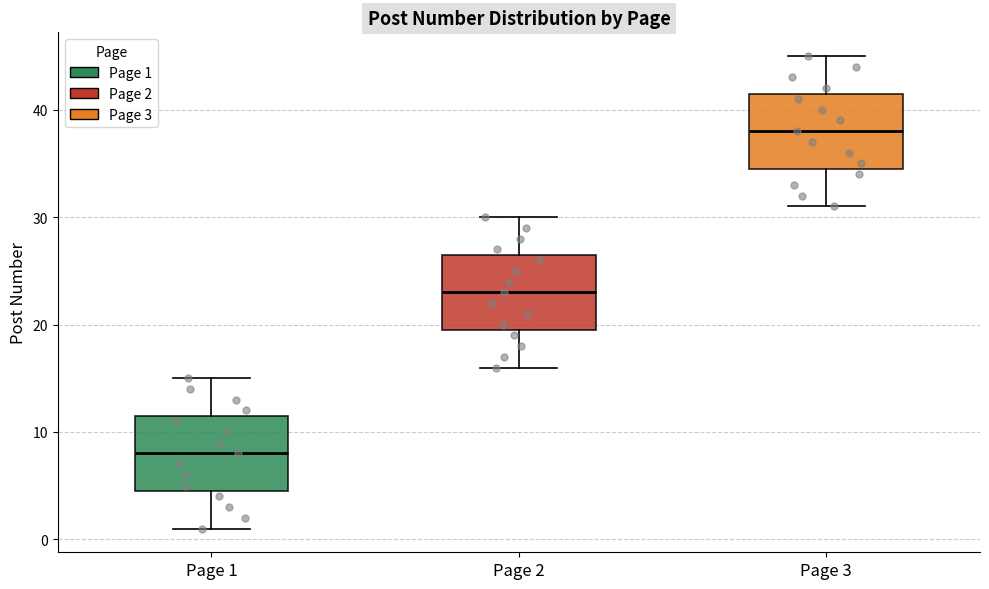

Where is the lower edge of the box for Page 1 on the y-axis? The values are not printed on the chart, so give them approximately, as read against the axis.

5